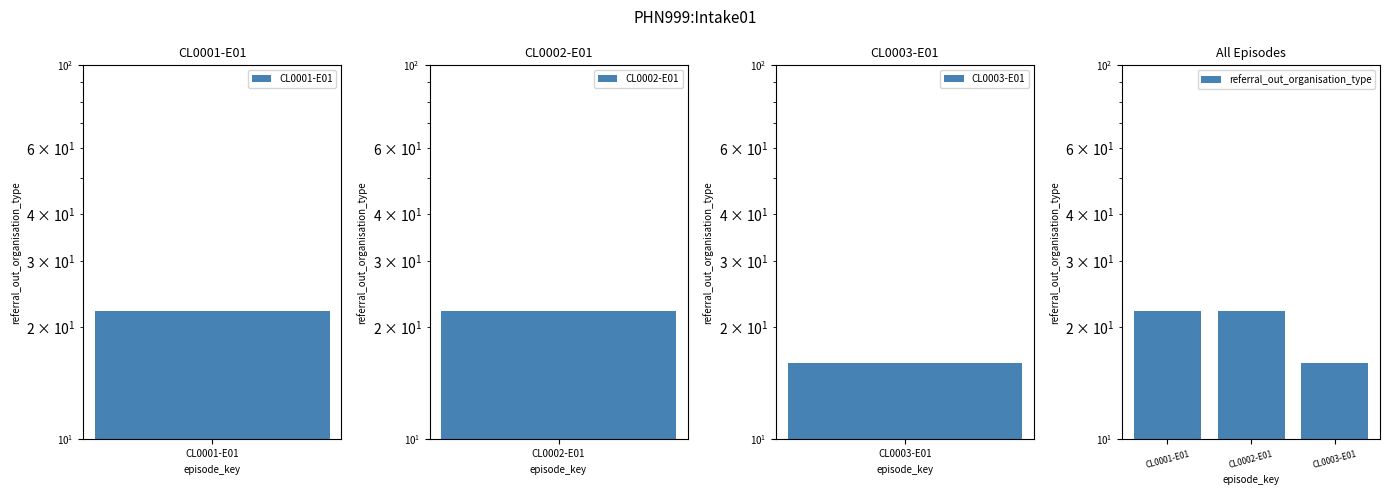

Count the values in the range 16 to 22.

3